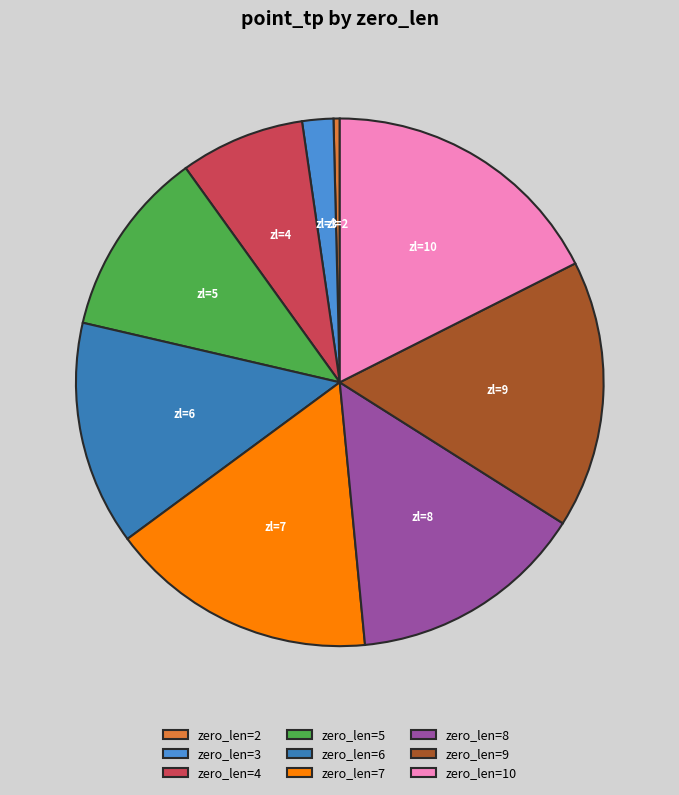

Do zero_len=10 and zero_len=5 together represent more than half of the pie?

No